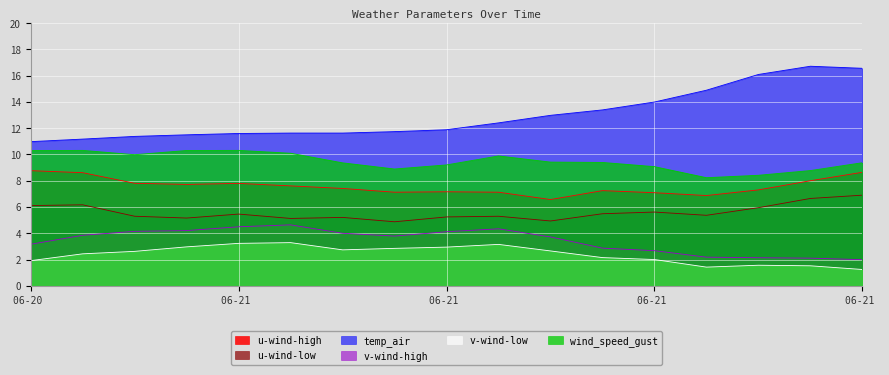

True or false: u-wind-high has more than 0 interior local peaks.

True